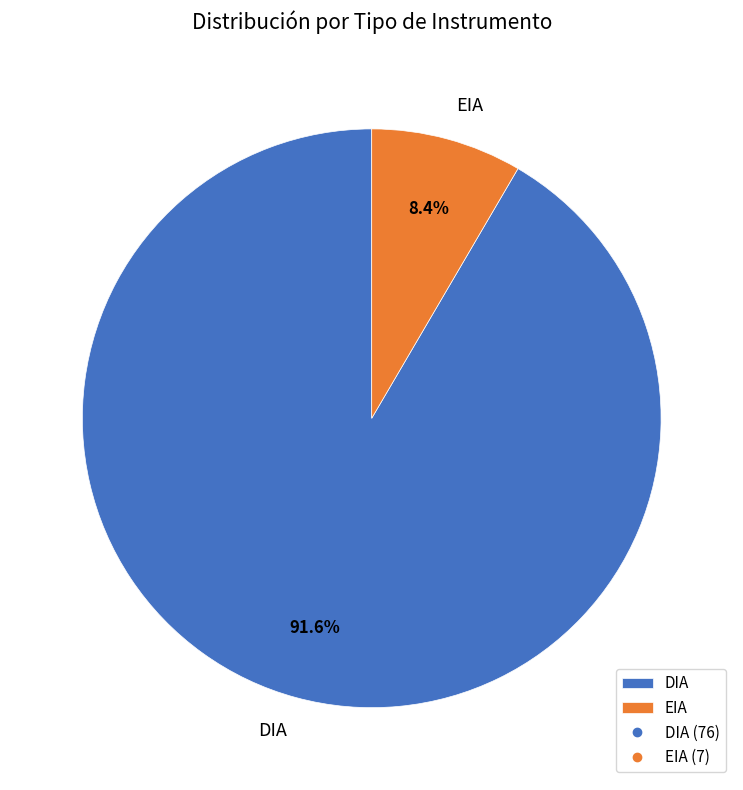

To the nearest percent, what is the difference between the DIA and EIA slice percentages?

83%